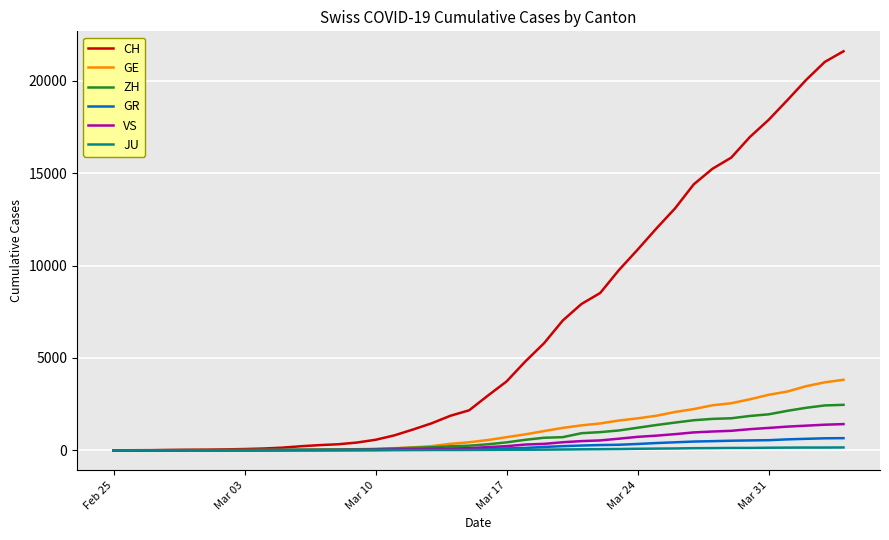

What are all the series names shown in the legend?

CH, GE, ZH, GR, VS, JU